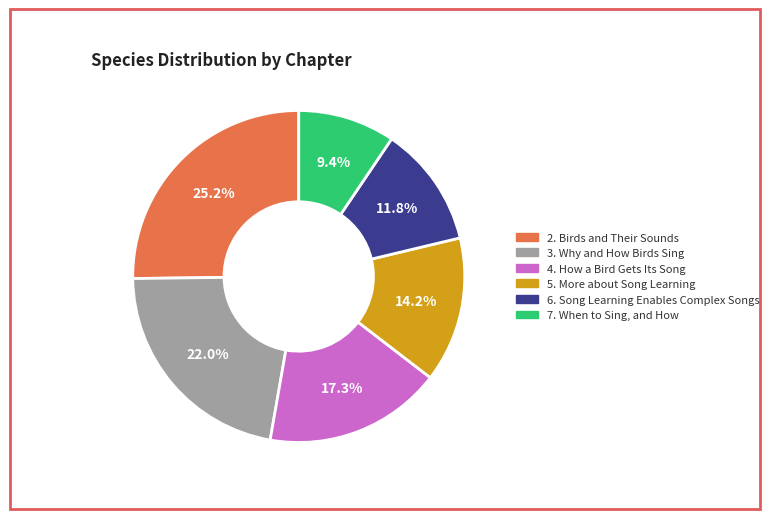

What is the total percentage of 5. More about Song Learning and 6. Song Learning Enables Complex Songs?

26.0%